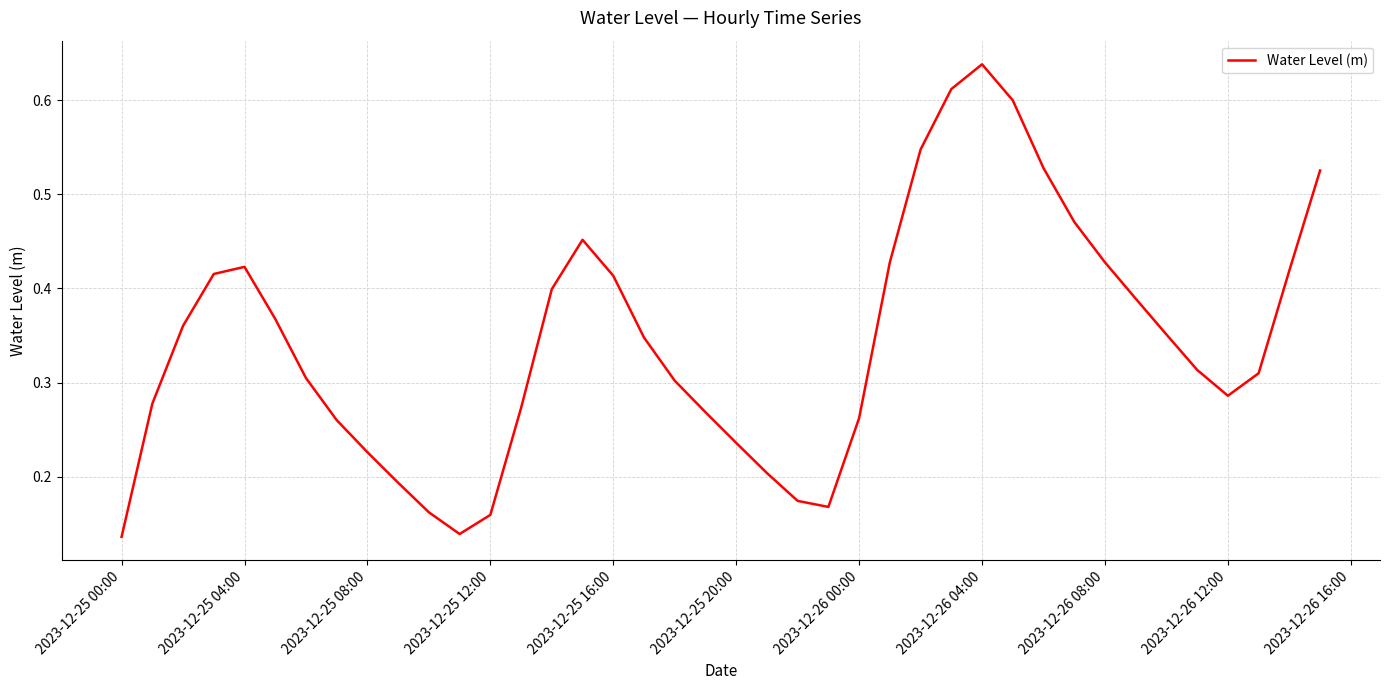

At which category does the chart reach its peak across all series?

2023-12-26 04:00